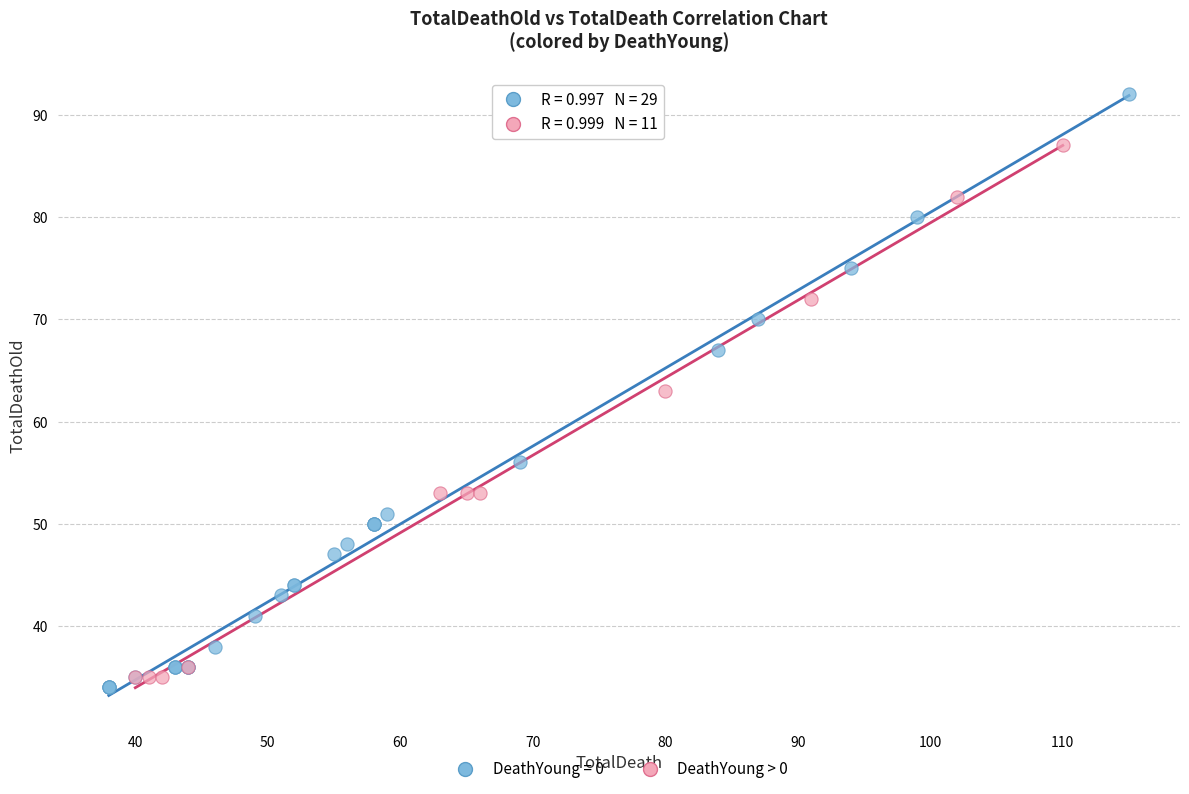

Which series has the largest Y range (max minus min)?

DeathYoung = 0